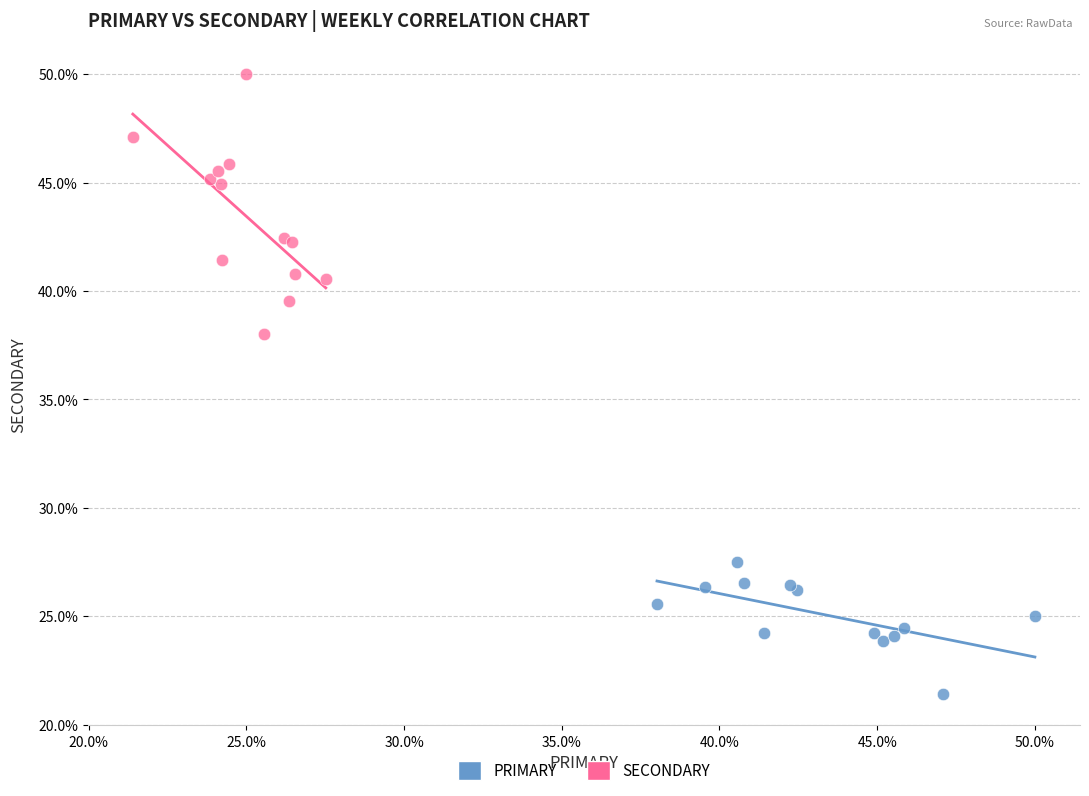

Which series has the largest Y range (max minus min)?

SECONDARY